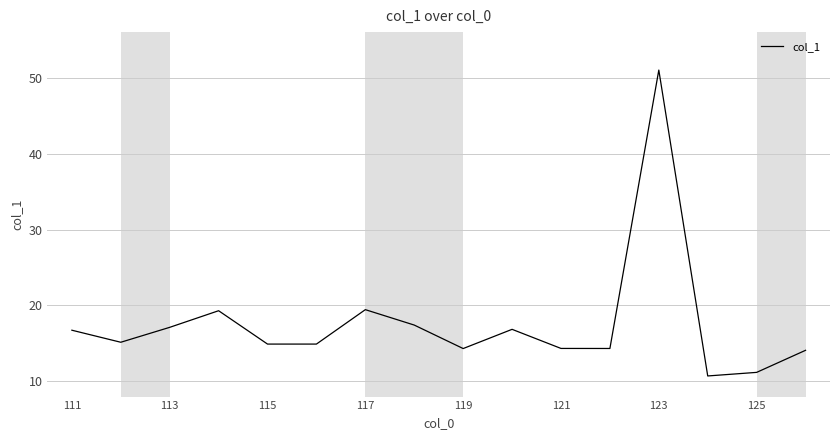

What is the maximum value shown in the chart?

51.0